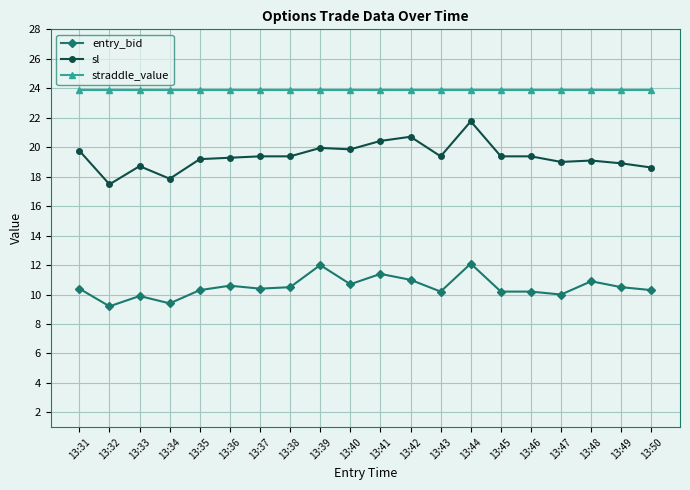

What is the lowest value of the straddle_value series?

23.9